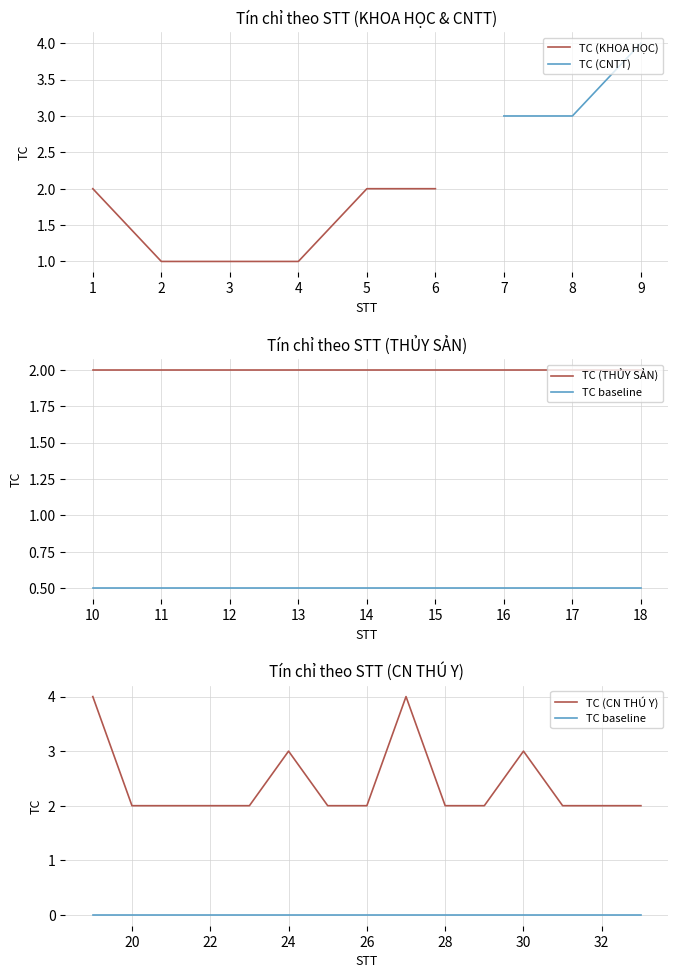

The TC (KHOA HỌC) series shows 0 at 3. True or false?

False